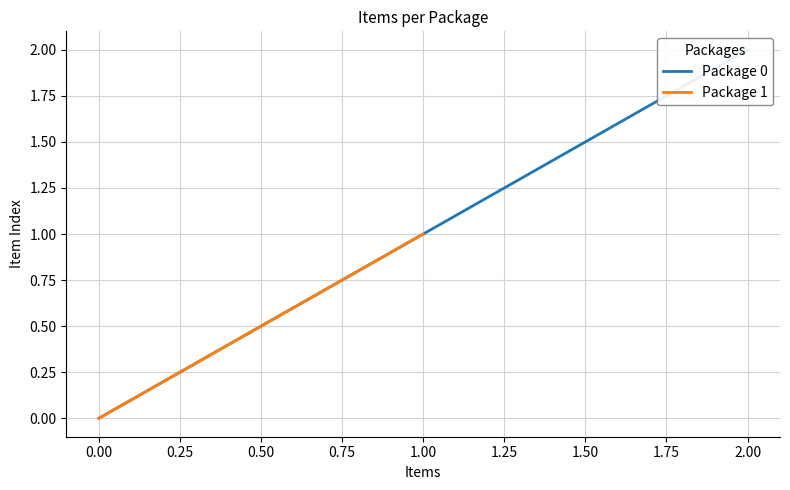

Count the values in the range 0 to 2.

3